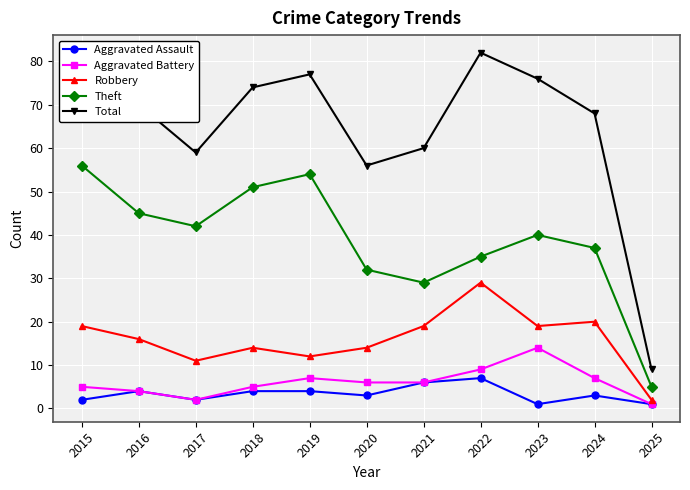

True or false: Total and Aggravated Assault cross at least once.

False